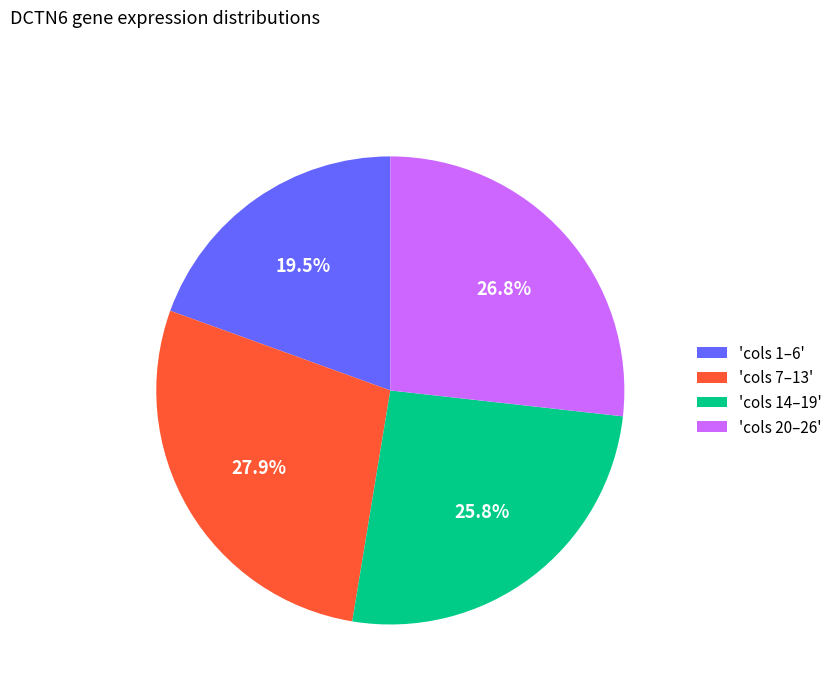

How many slices are in this pie chart?

4